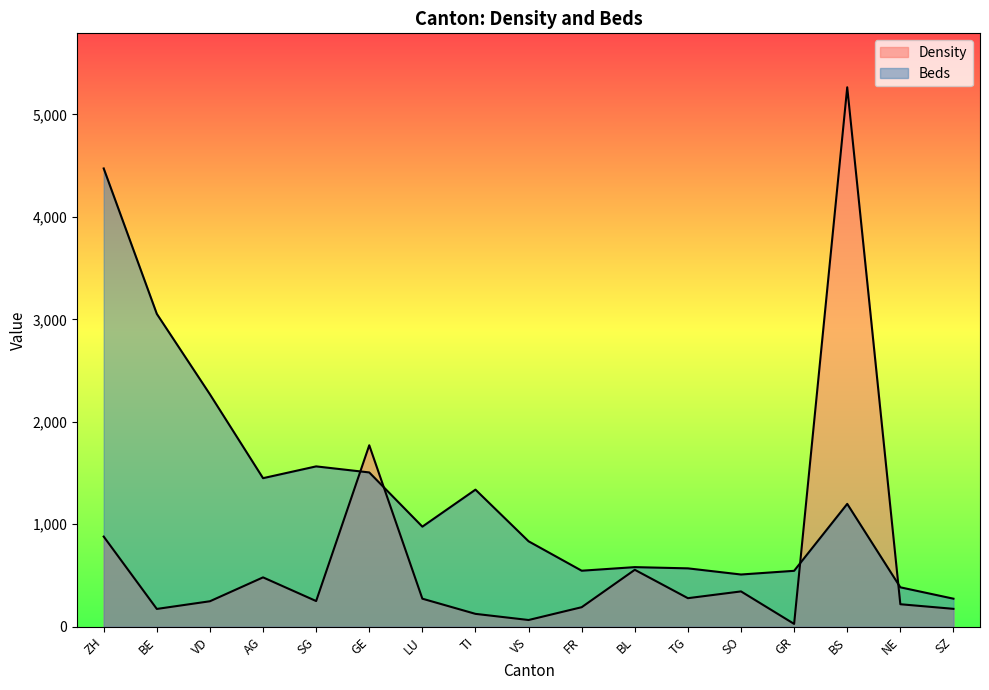

Is it true that Density equals 14 at GR?

False